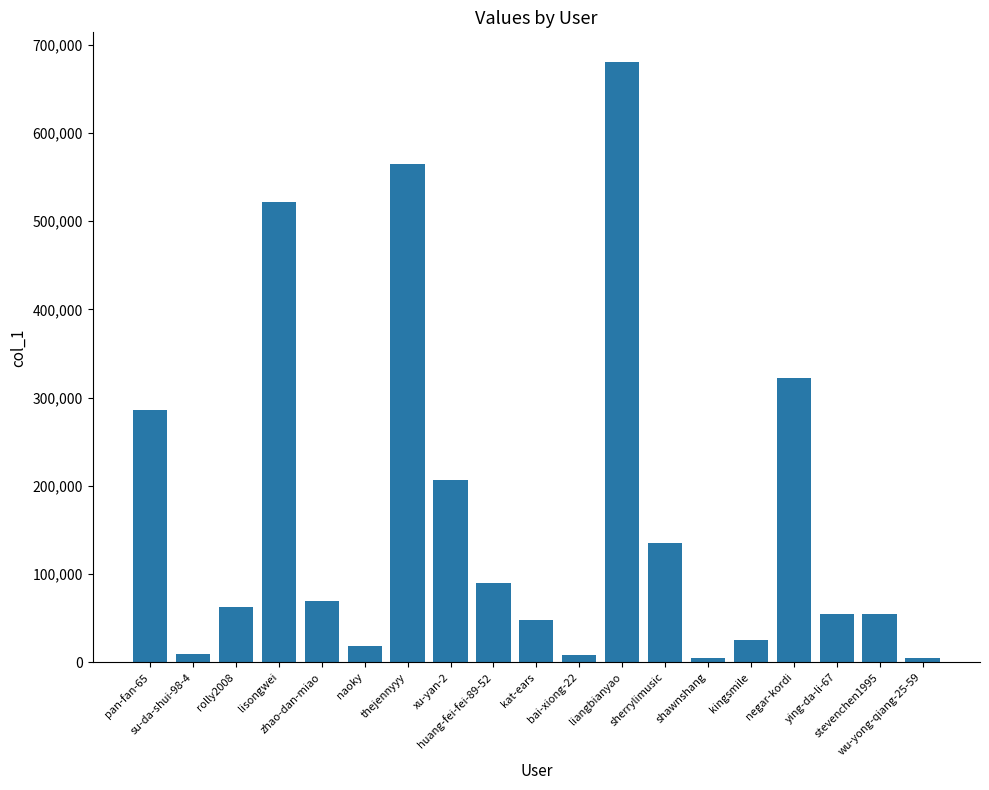

Are the bars horizontal?

No